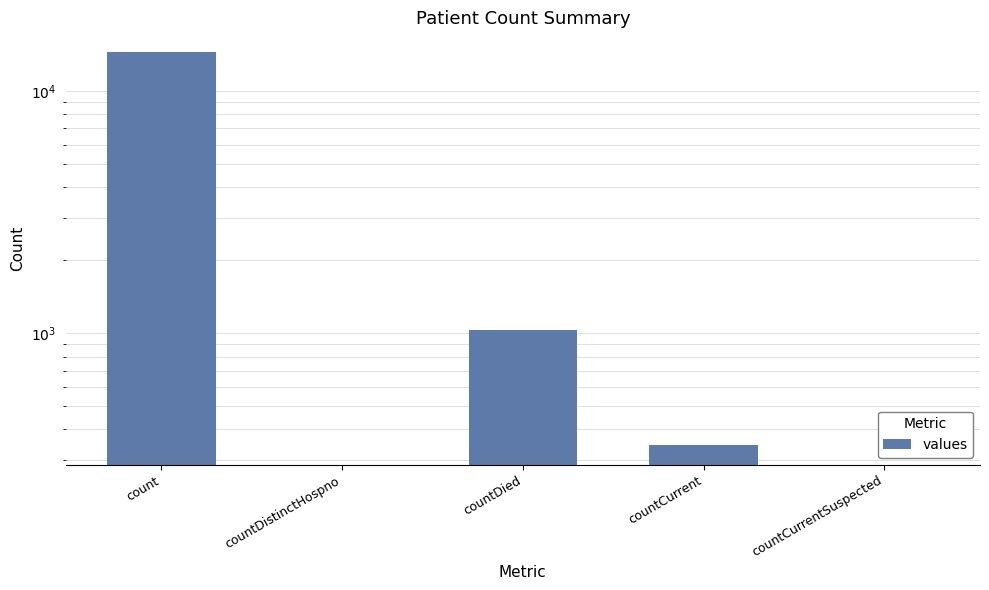

What is the average value?

3173